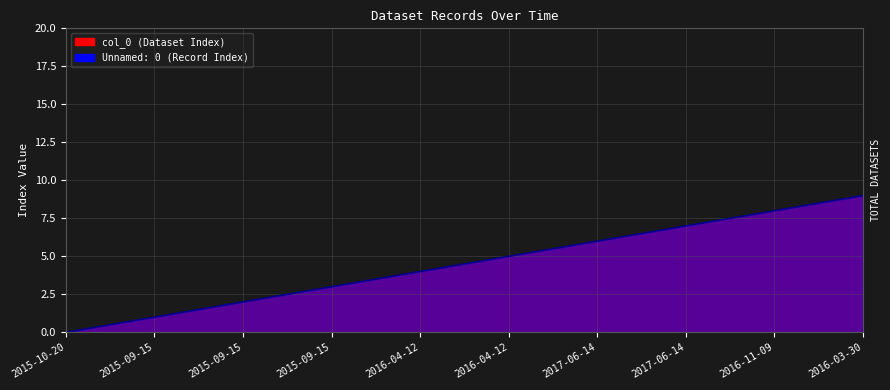

True or false: Unnamed: 0 has more than 2 points higher than both neighbors.

False